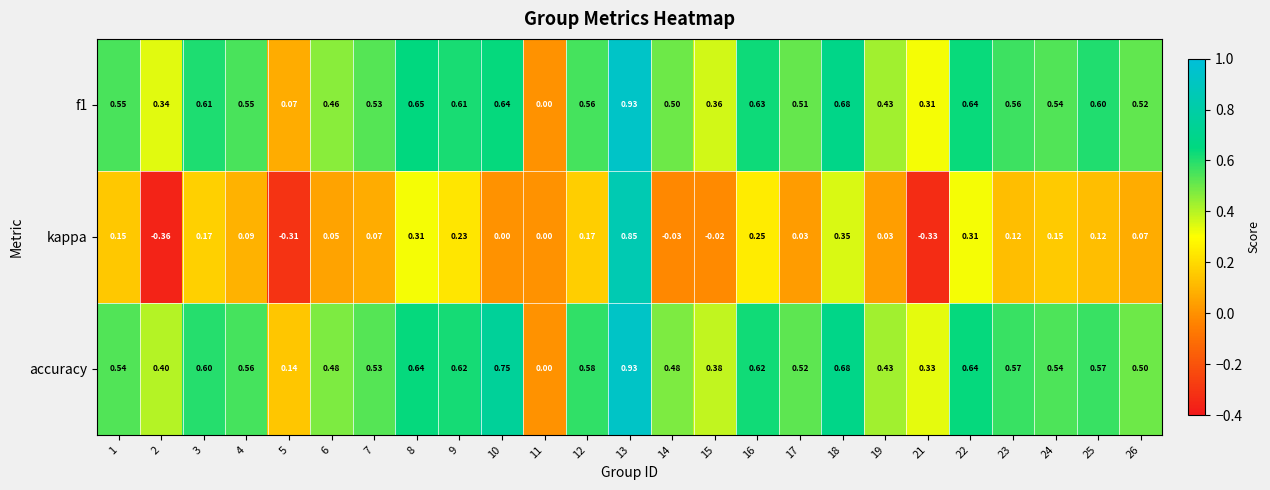

What is the total value across all series at 9?

1.5